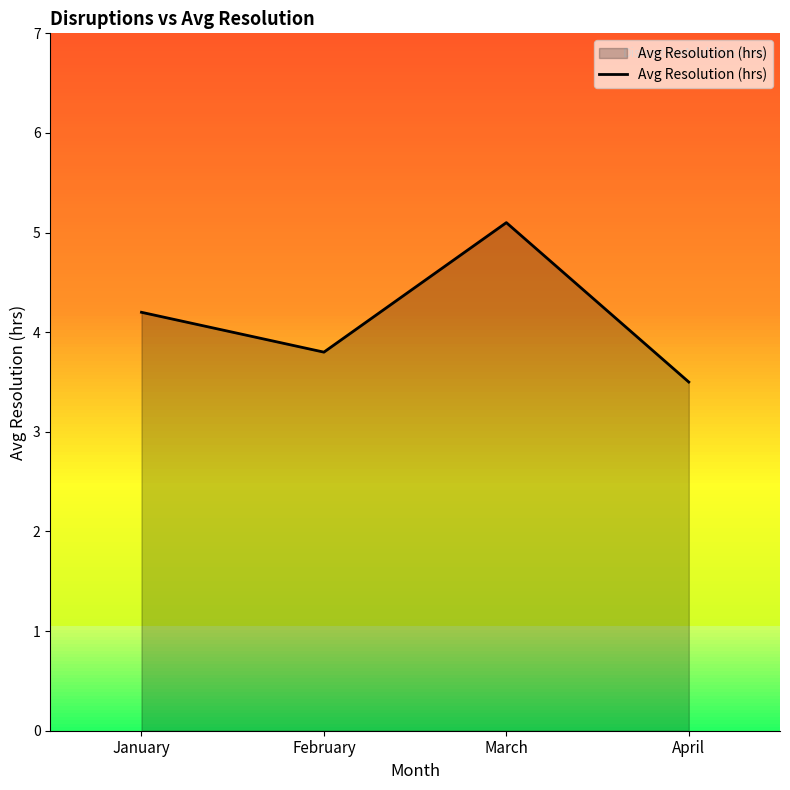

What is the change in value from February to April?

-0.3